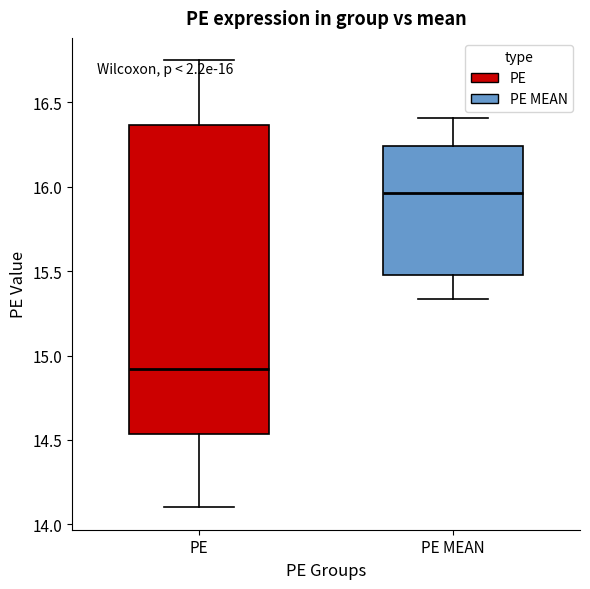

Which box has the lowest median line?

PE